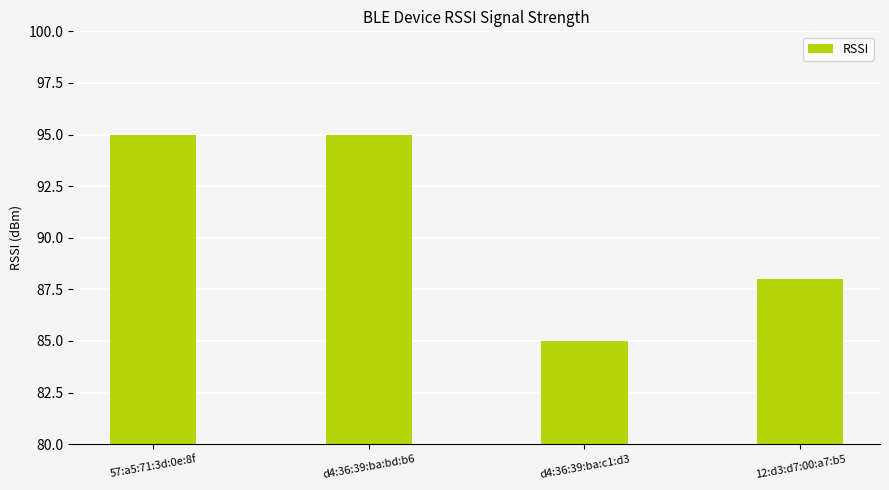

Which category has the lowest value across all series?

d4:36:39:ba:c1:d3